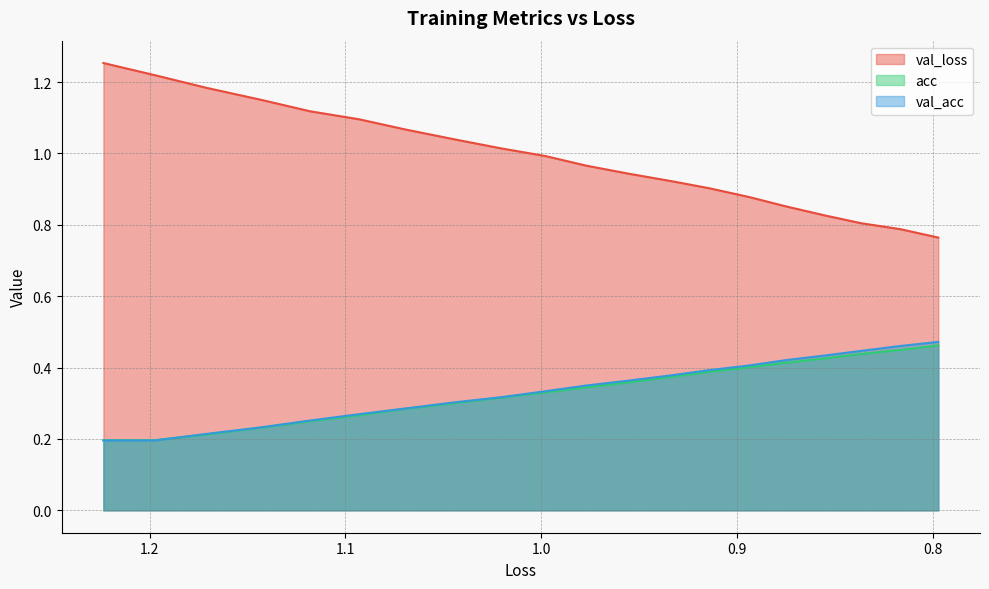

What is the highest value of the acc series?

0.5